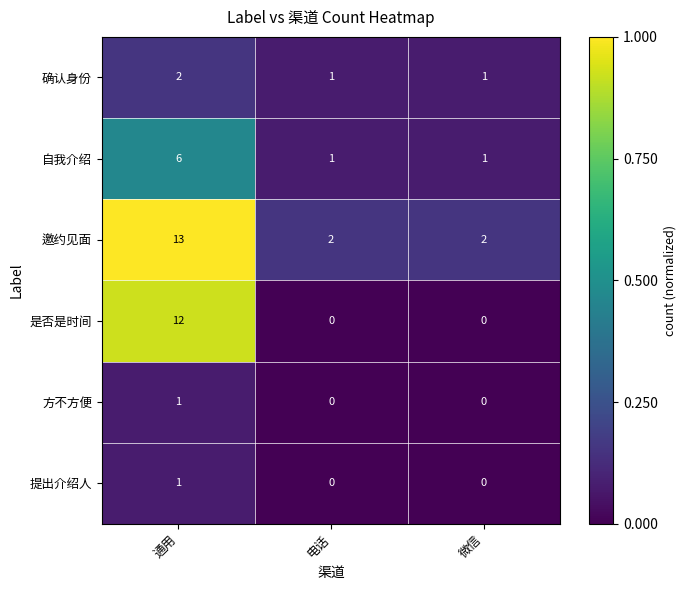

Which series has the largest range (max minus min)?

是否是时间